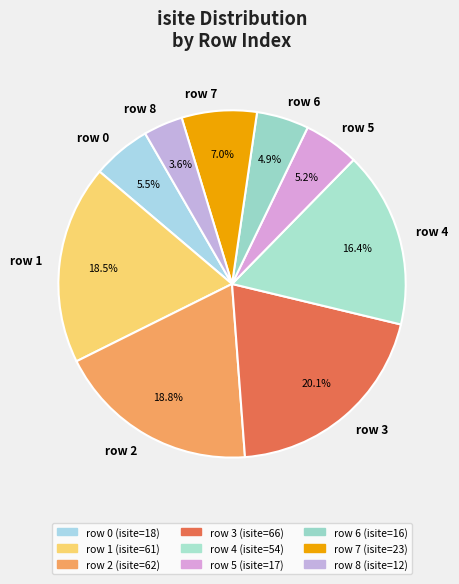

What is the largest slice in the pie chart?

row 3